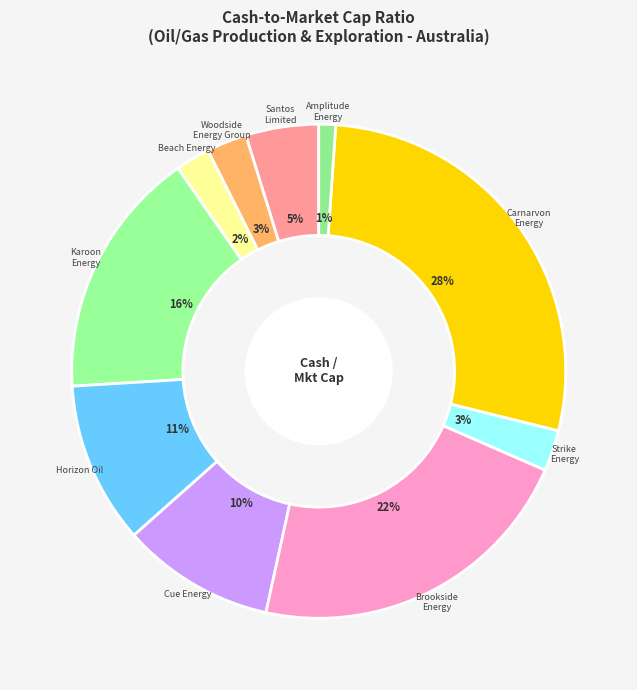

Which slice is the largest?

Carnarvon Energy